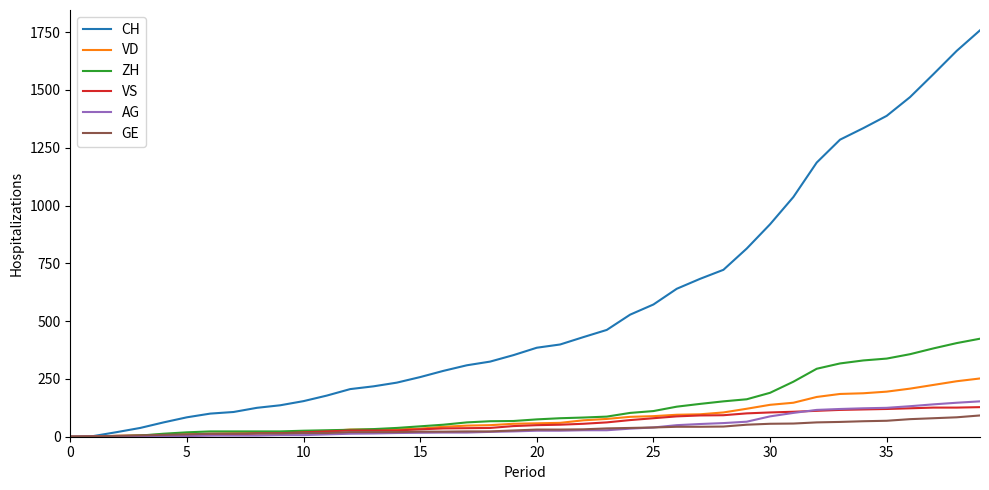

How many lines are shown in the chart?

6